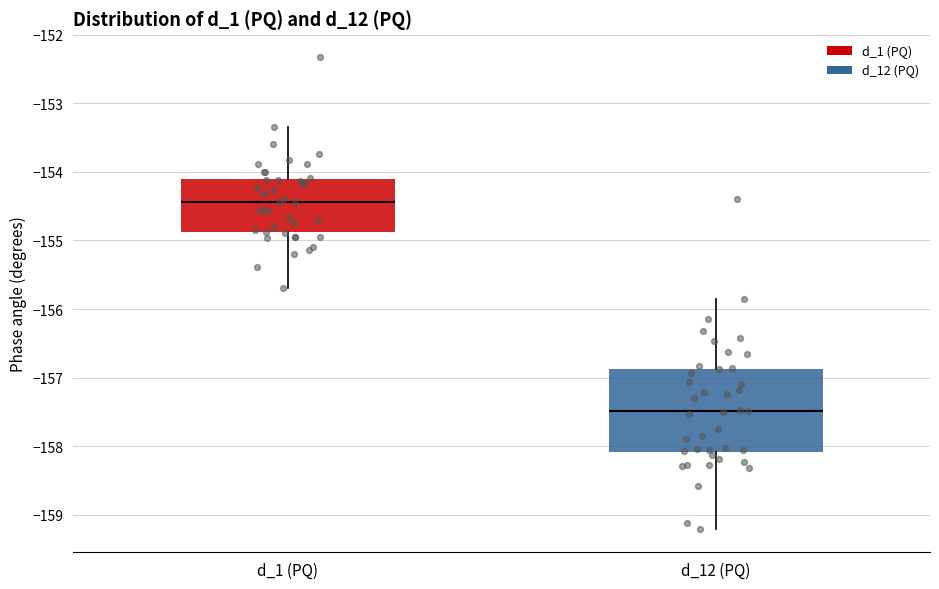

Reading left to right, transcribe this box plot: for each box, give where its median line is, the range the box spans, and where its two whiskers end, as read against the y-axis. The values are not printed on the chart, so give them approximately, as read against the axis.

d_1 (PQ): median -154.4, box -154.9 to -154.1, whiskers -155.7 to -153.3
d_12 (PQ): median -157.5, box -158.1 to -156.9, whiskers -159.2 to -155.9